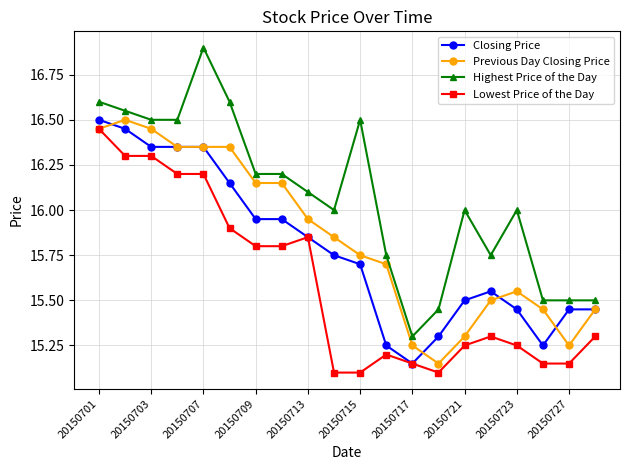

What is the minimum value shown in the chart?

15.1